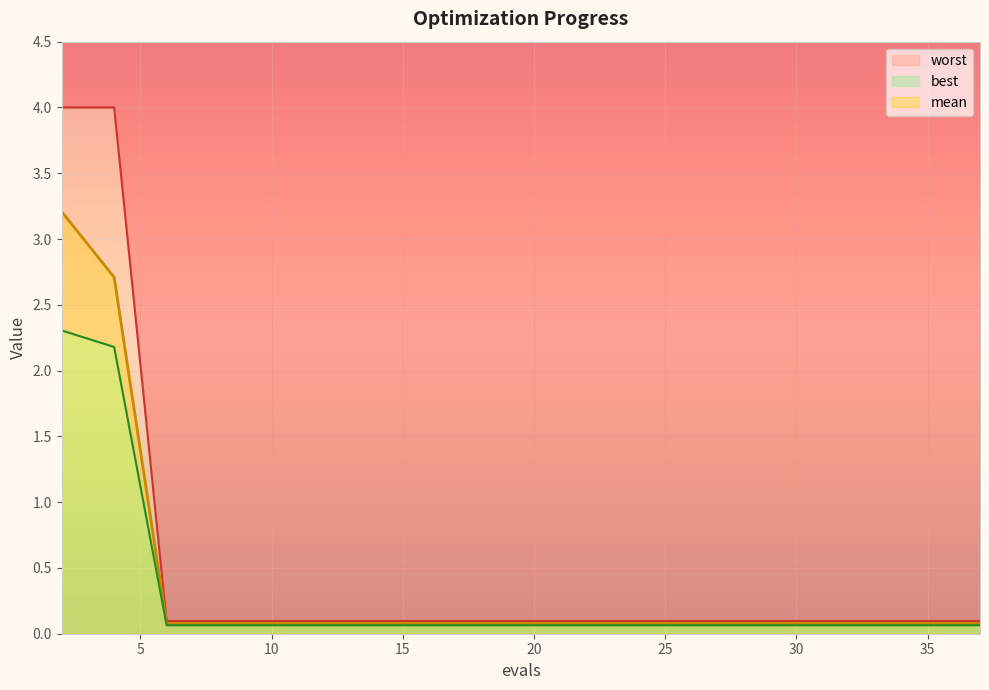

Reading left to right, transcribe all the data shown in this chart.

mean: 2=3.2	4=2.7	6=0.1	7=0.1	9=0.1	11=0.1	13=0.1	15=0.1	17=0.1	19=0.1	21=0.1	23=0.1	25=0.1	26=0.1	28=0.1	29=0.1	31=0.1	33=0.1	35=0.1	37=0.1
best: 2=2.3	4=2.2	6=0.1	7=0.1	9=0.1	11=0.1	13=0.1	15=0.1	17=0.1	19=0.1	21=0.1	23=0.1	25=0.1	26=0.1	28=0.1	29=0.1	31=0.1	33=0.1	35=0.1	37=0.1
worst: 2=4.0	4=4.0	6=0.1	7=0.1	9=0.1	11=0.1	13=0.1	15=0.1	17=0.1	19=0.1	21=0.1	23=0.1	25=0.1	26=0.1	28=0.1	29=0.1	31=0.1	33=0.1	35=0.1	37=0.1